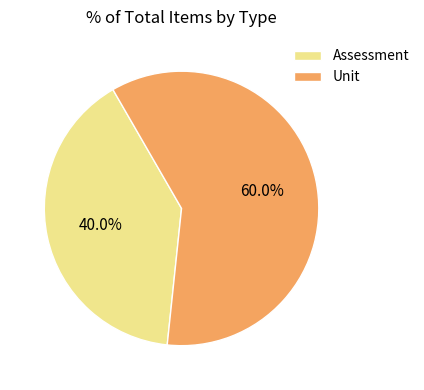

Which slice is the smallest?

Assessment